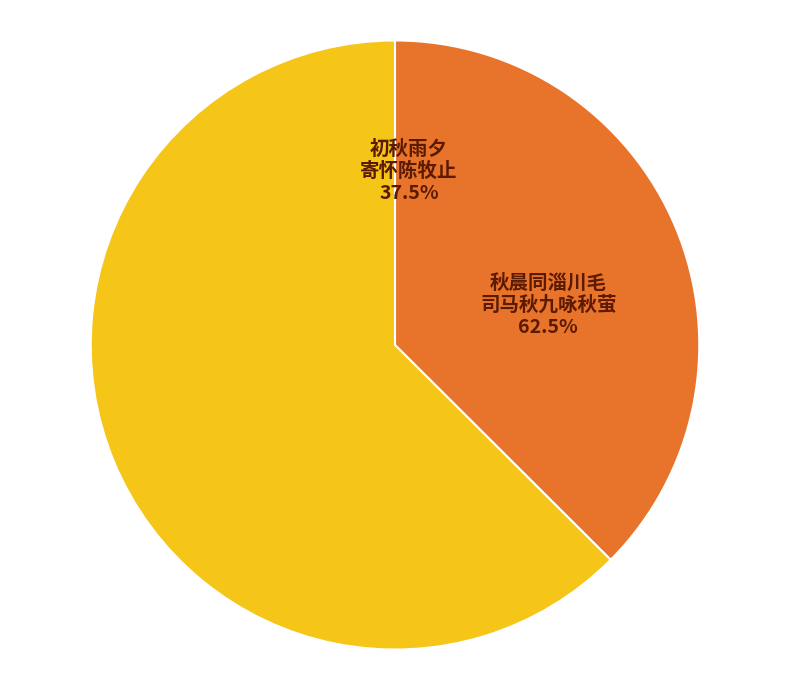

Is there a majority slice in this chart?

Yes